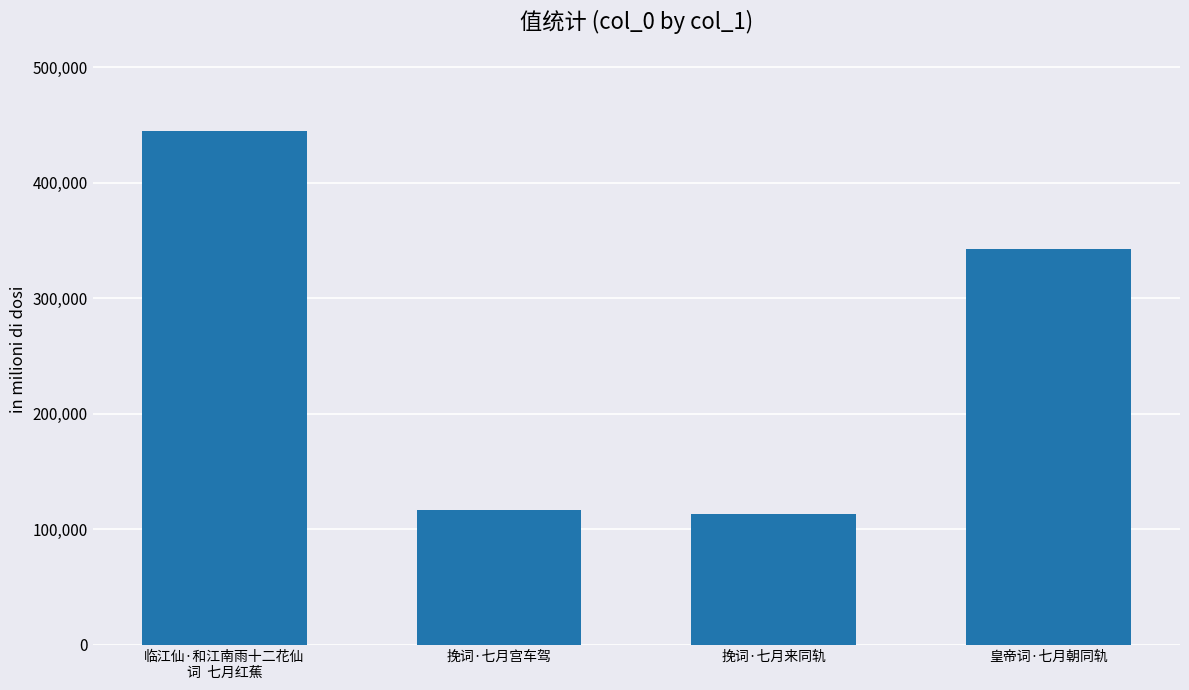

What is the difference between the values at 挽词·七月宫车驾 and 临江仙·和江南雨十二花仙
词  七月红蕉?

328372